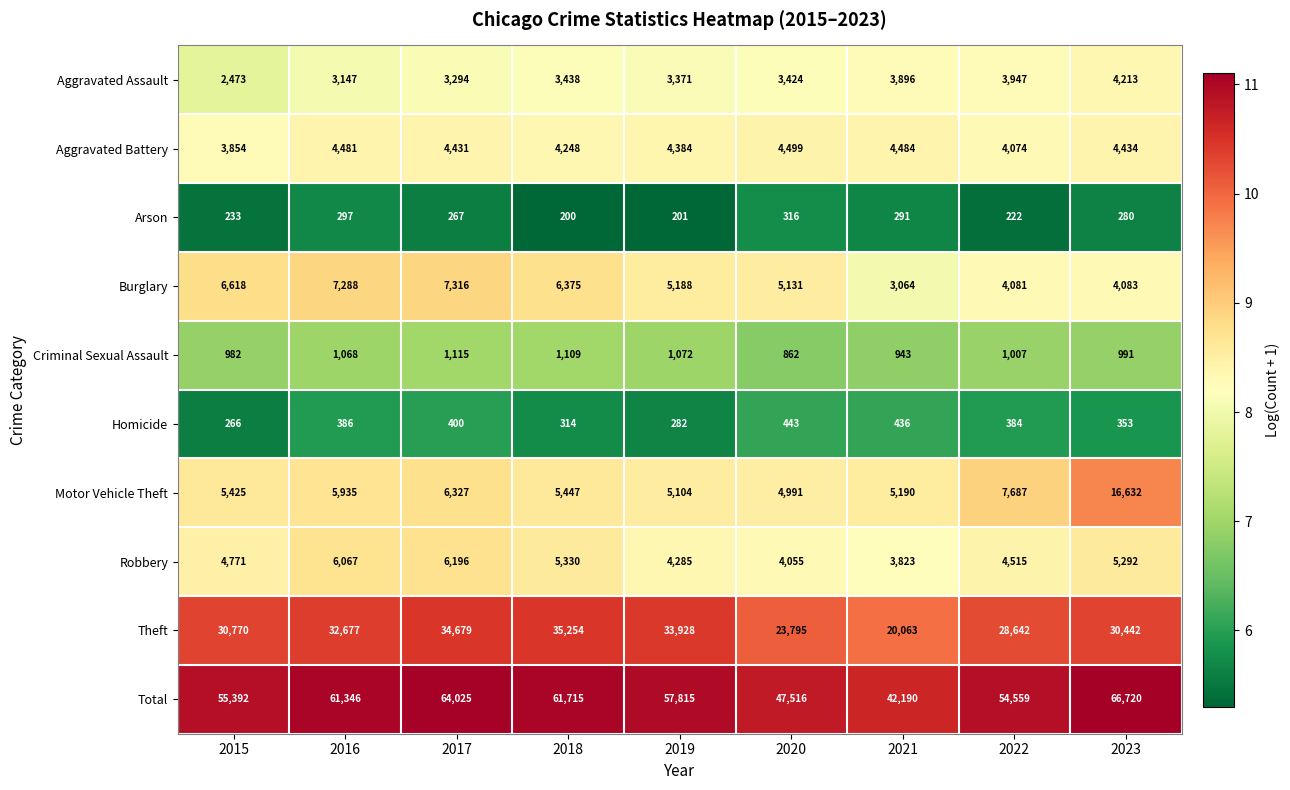

Count the number of data series in this chart.

10